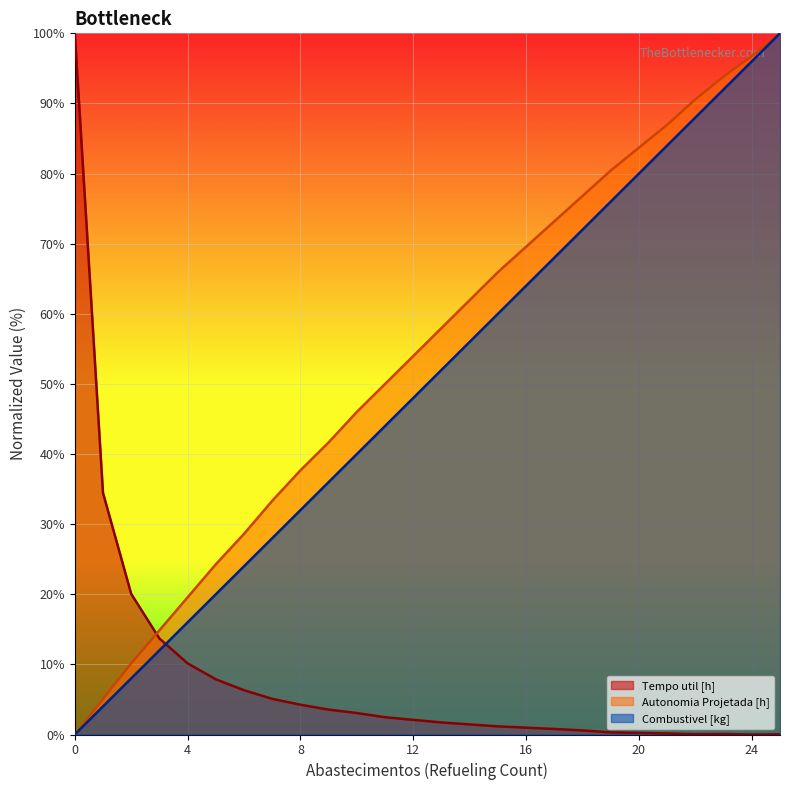

Which has a higher value, 8 or 10?

8